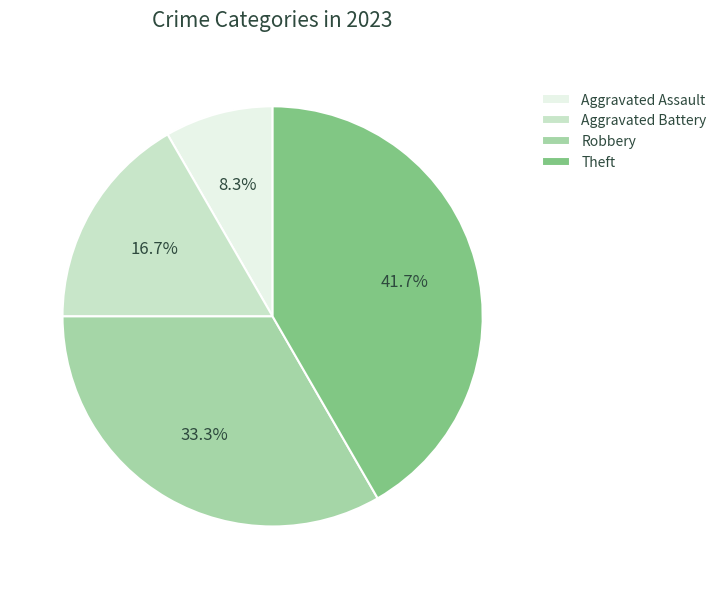

Is there a majority slice in this chart?

No